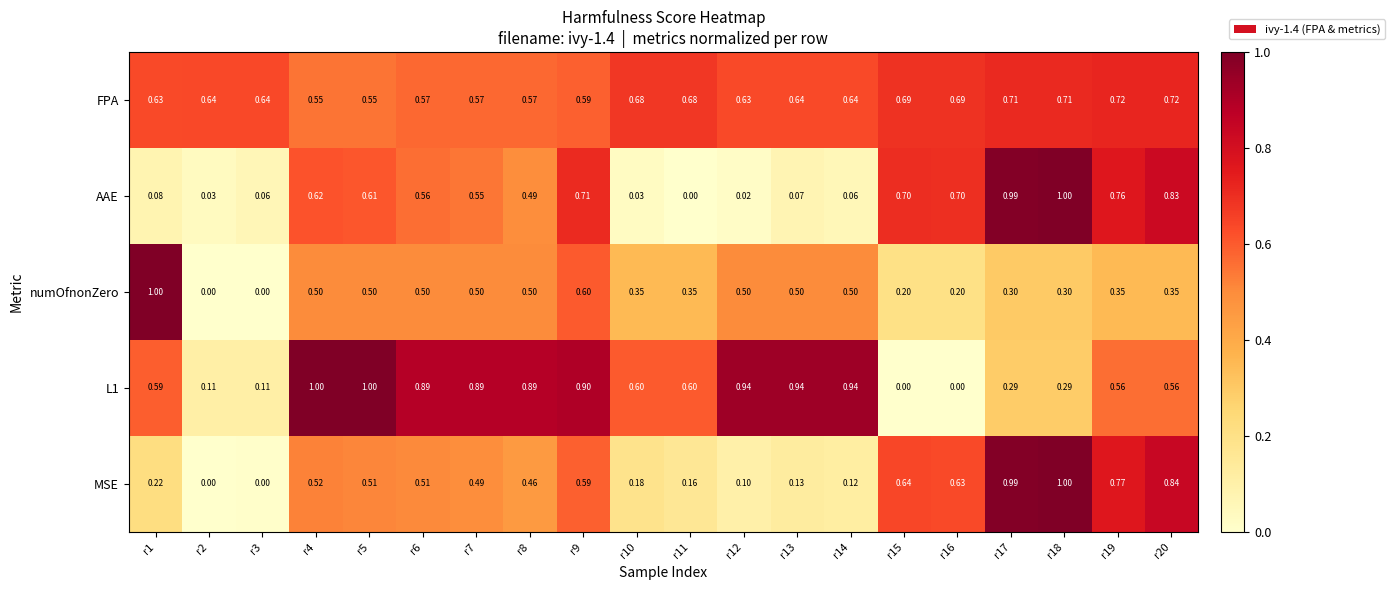

Count the number of categories in the chart.

20